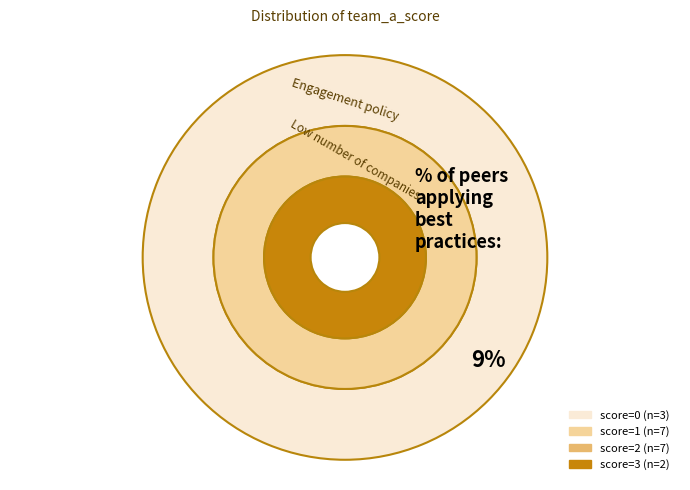

Does 0 represent more than half of the total?

No